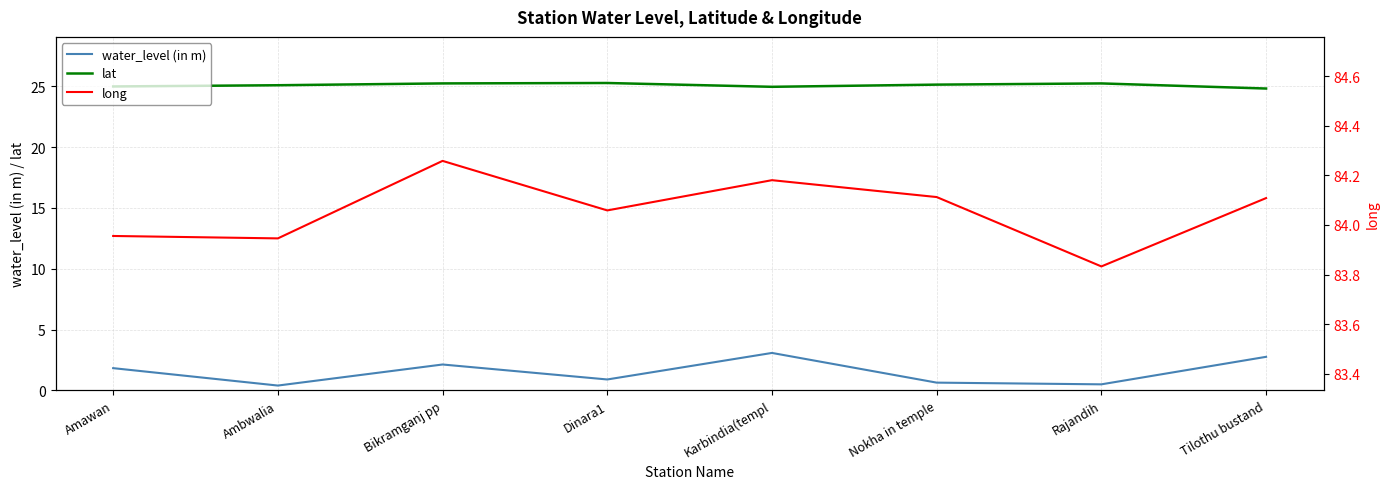

At which category does long reach its first local peak?

Bikramganj pp